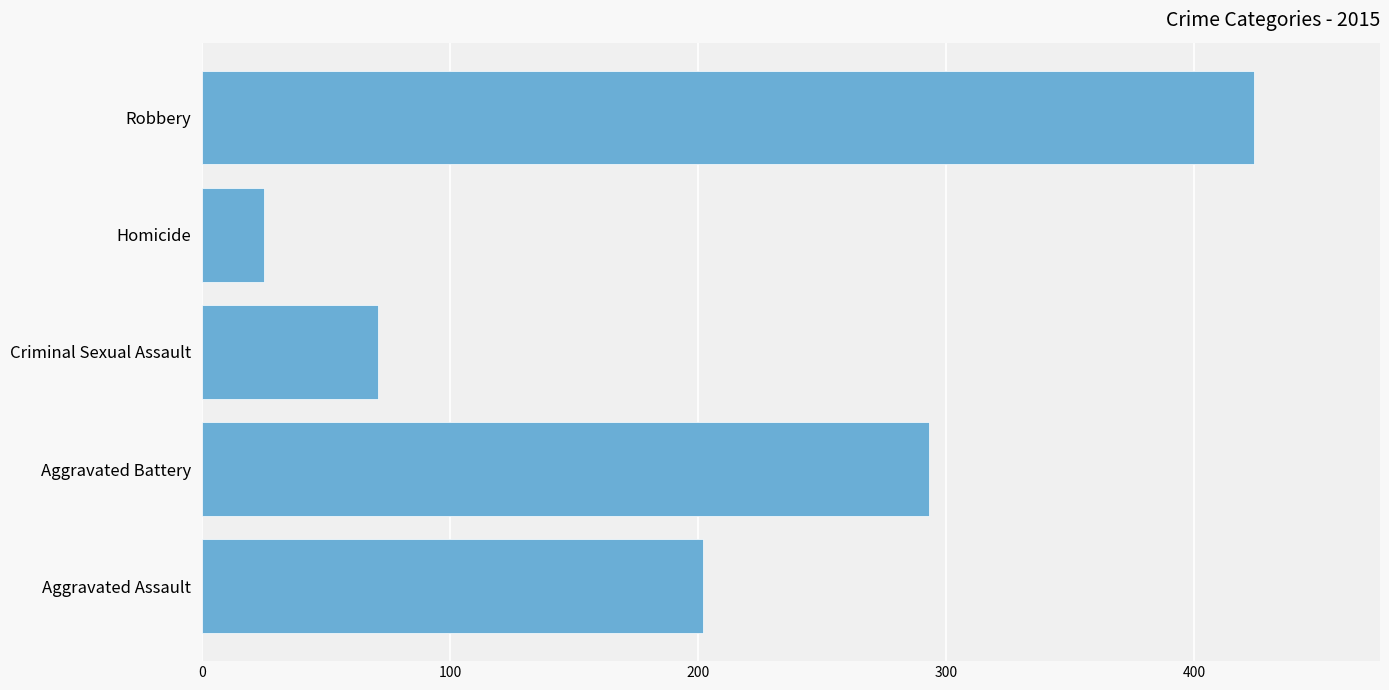

Reading bottom to top, extract all data points from this chart.

Aggravated Assault=202	Aggravated Battery=293	Criminal Sexual Assault=71	Homicide=25	Robbery=424